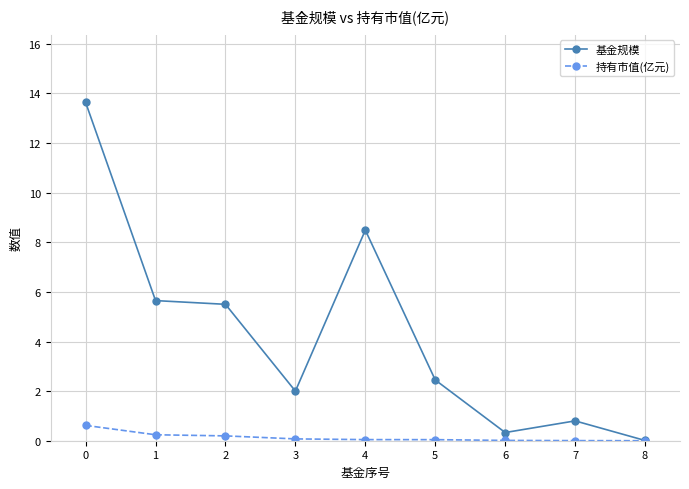

Which series has the largest total across all categories?

基金规模